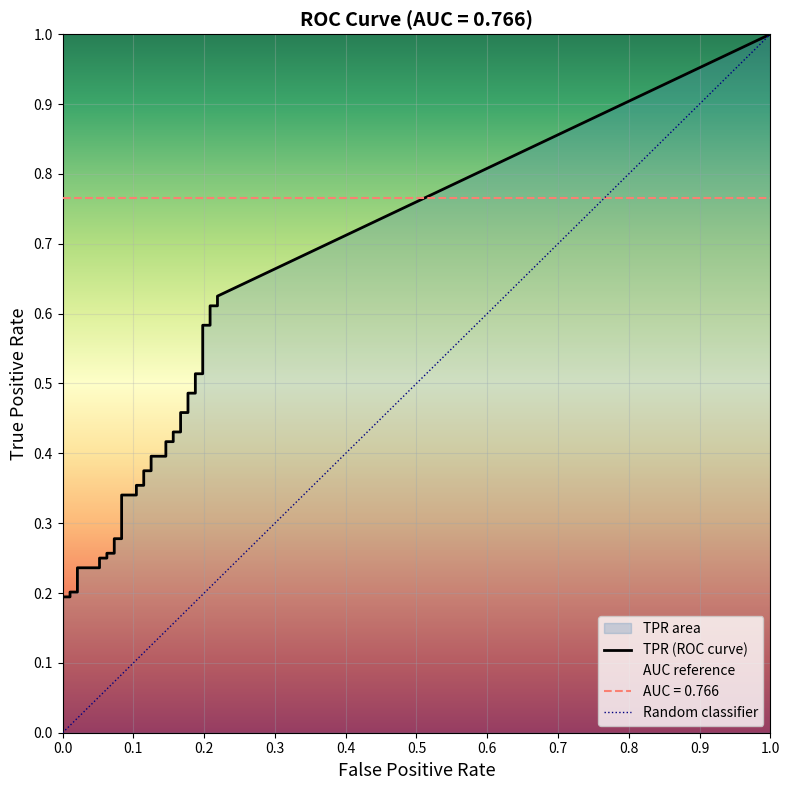

True or false: fpr and tpr cross at least once.

False